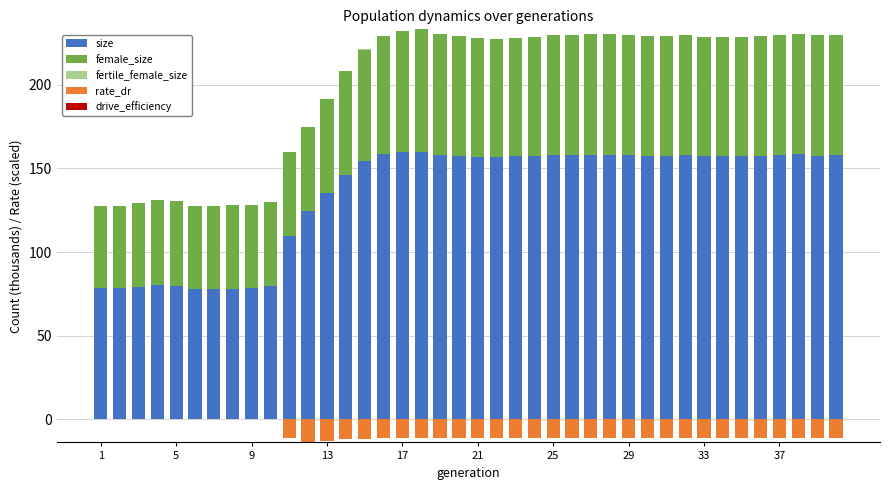

How many data points does each series have?

40